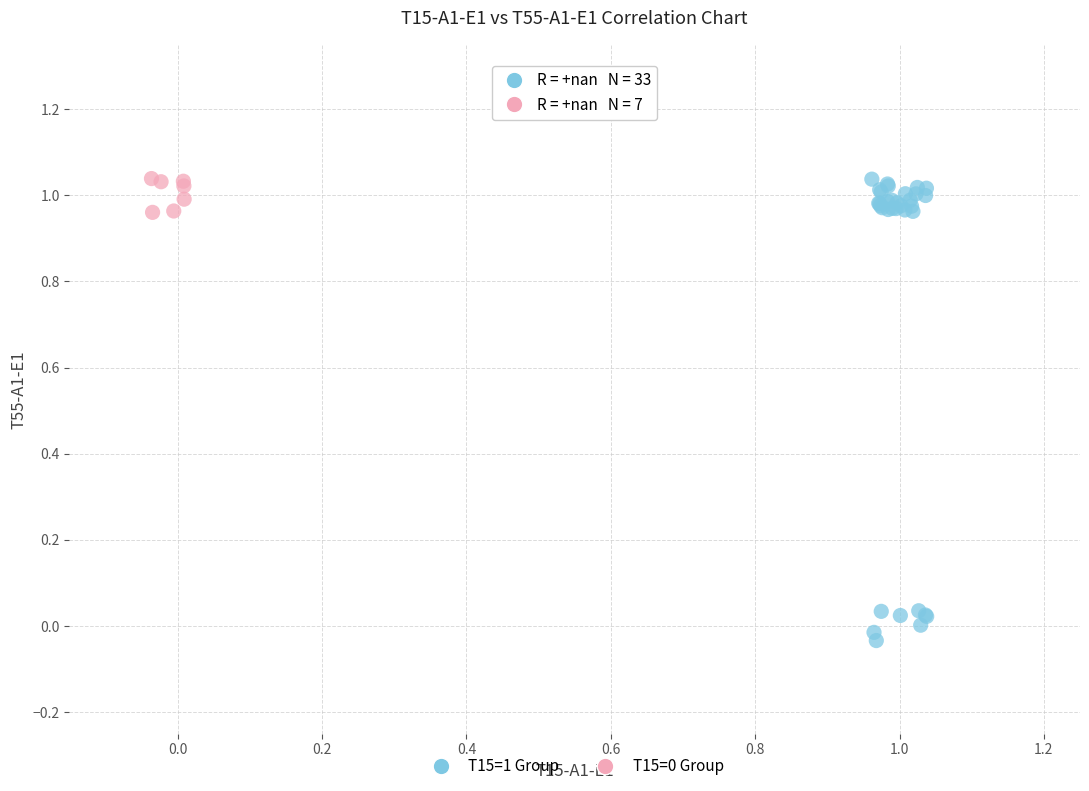

Which series contains the lowest Y value?

T15=1 Group